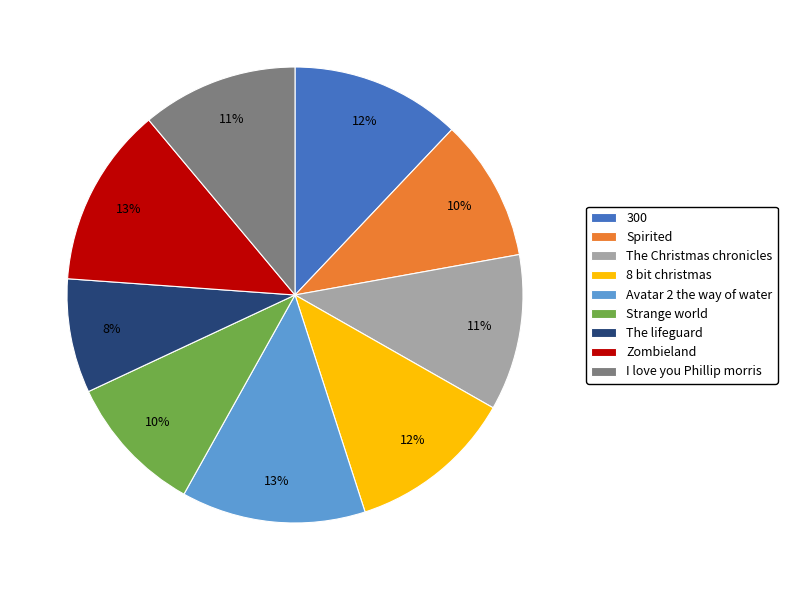

To the nearest percent, what is the difference between the 300 and Avatar 2 the way of water slice percentages?

1%